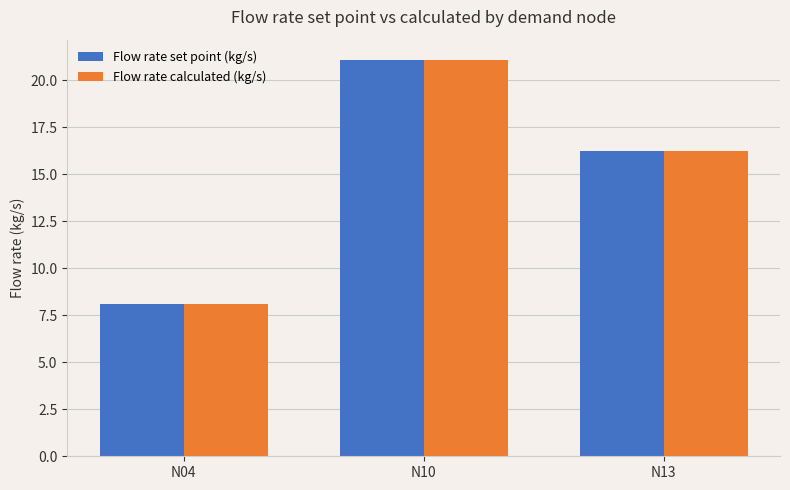

At which category does the chart reach its peak across all series?

N10